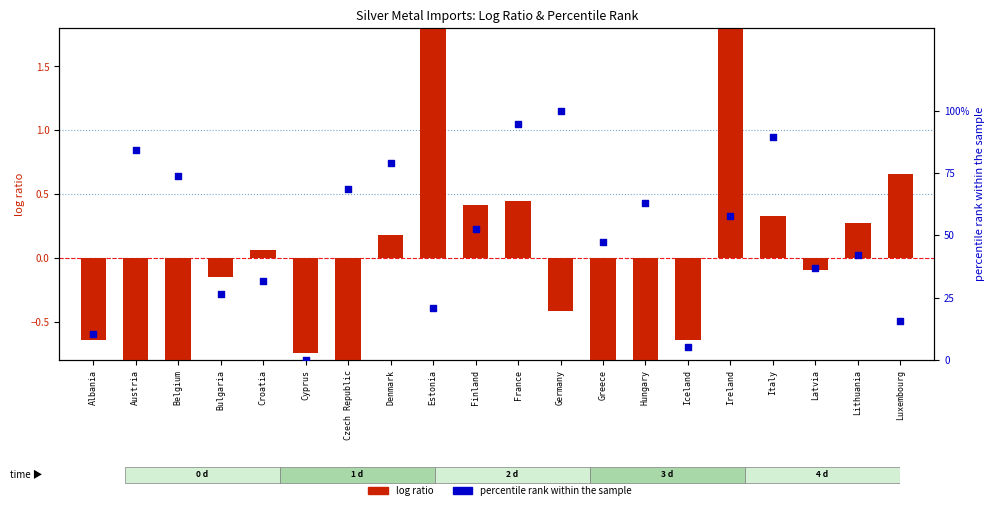

What is the total value across all series at Germany?

99.6